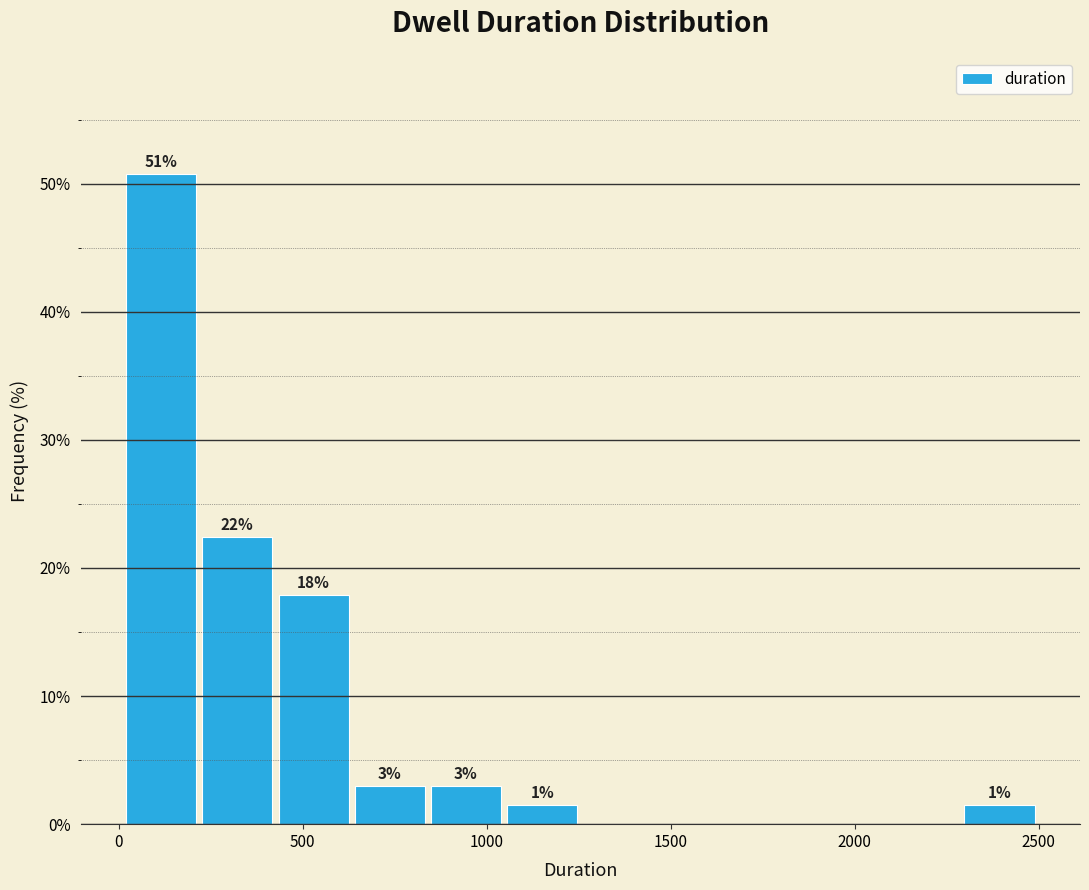

Which range on the x-axis has the tallest bar?

0 to 250